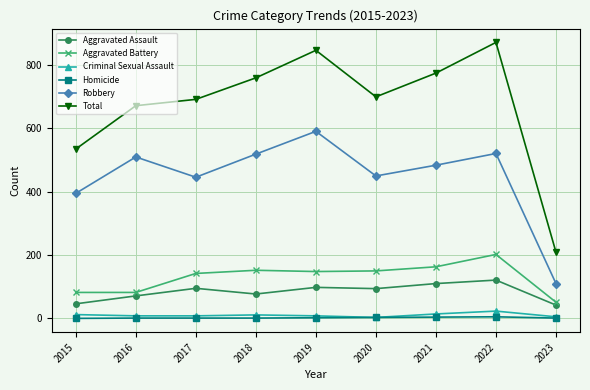

At which label does Robbery first exceed 484?

2016